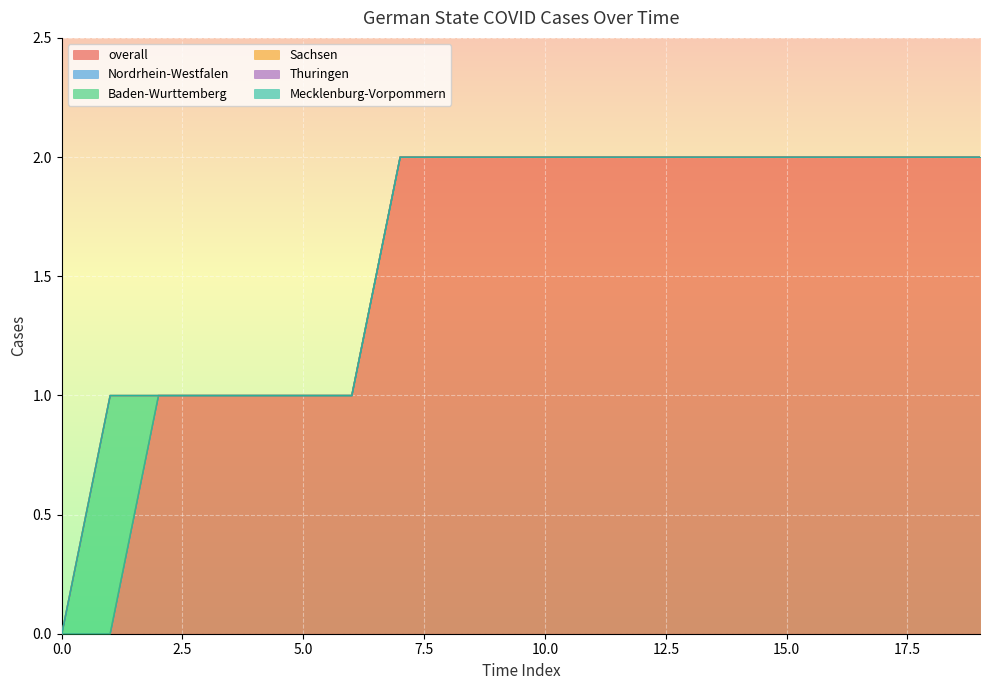

True or false: overall and Nordrhein-Westfalen intersect in this chart.

False